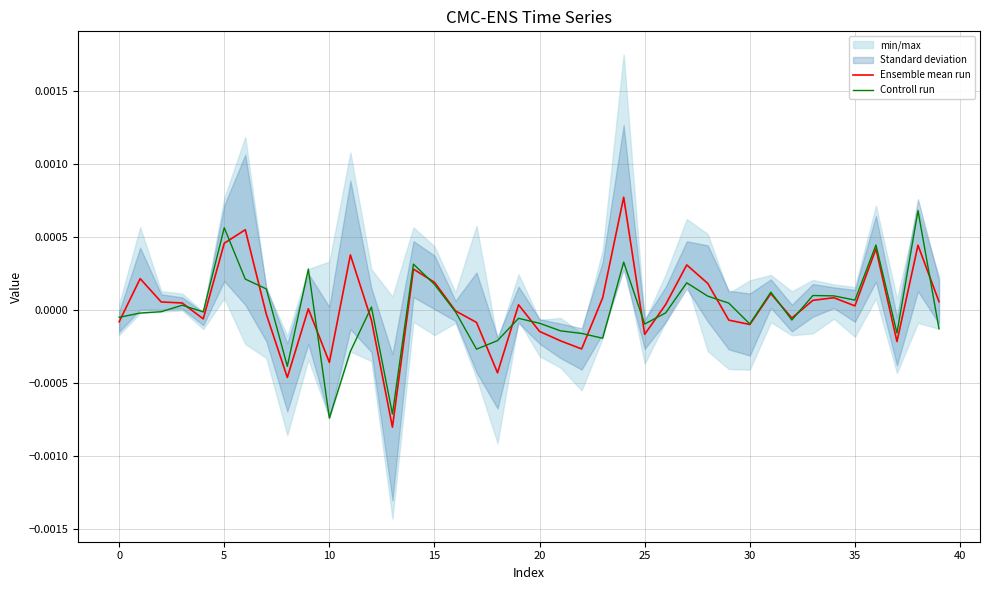

How many values in the Controll run series are below 0?

22